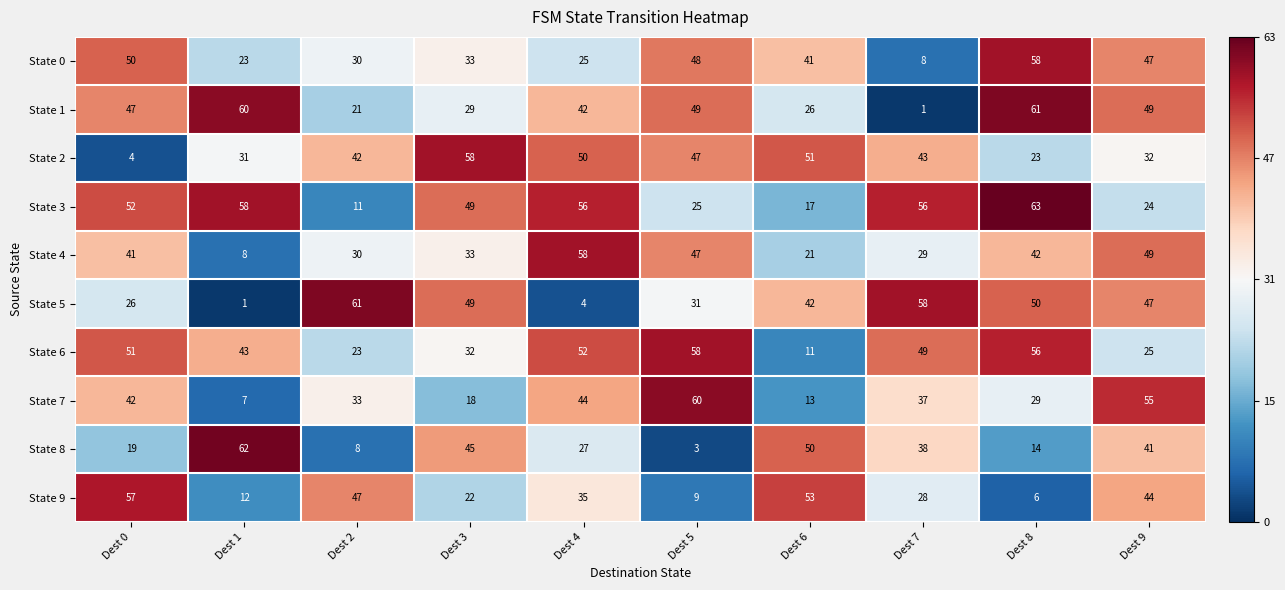

Between Dest 1 and Dest 8, which series saw the biggest shift?

State 5